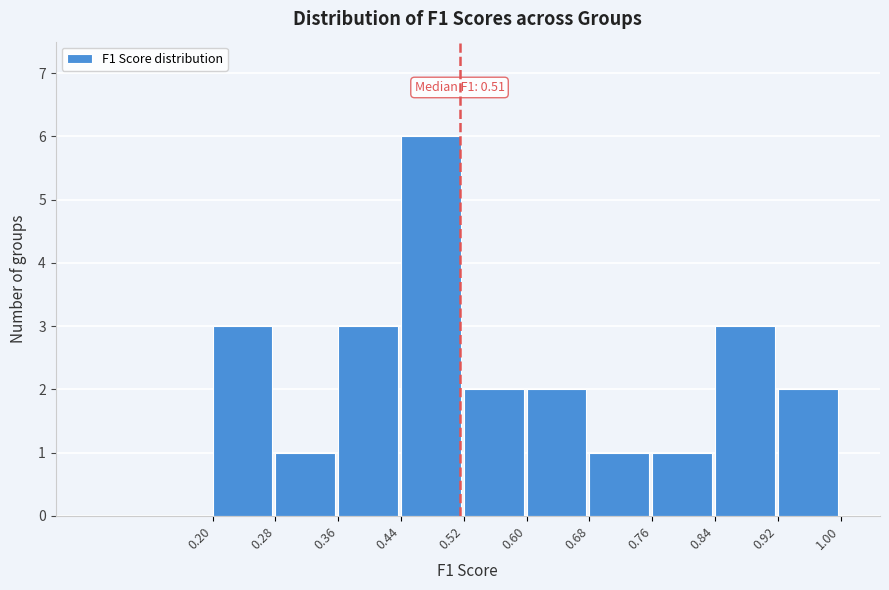

Over which range of the x-axis is the bar tallest?

0.44 to 0.52